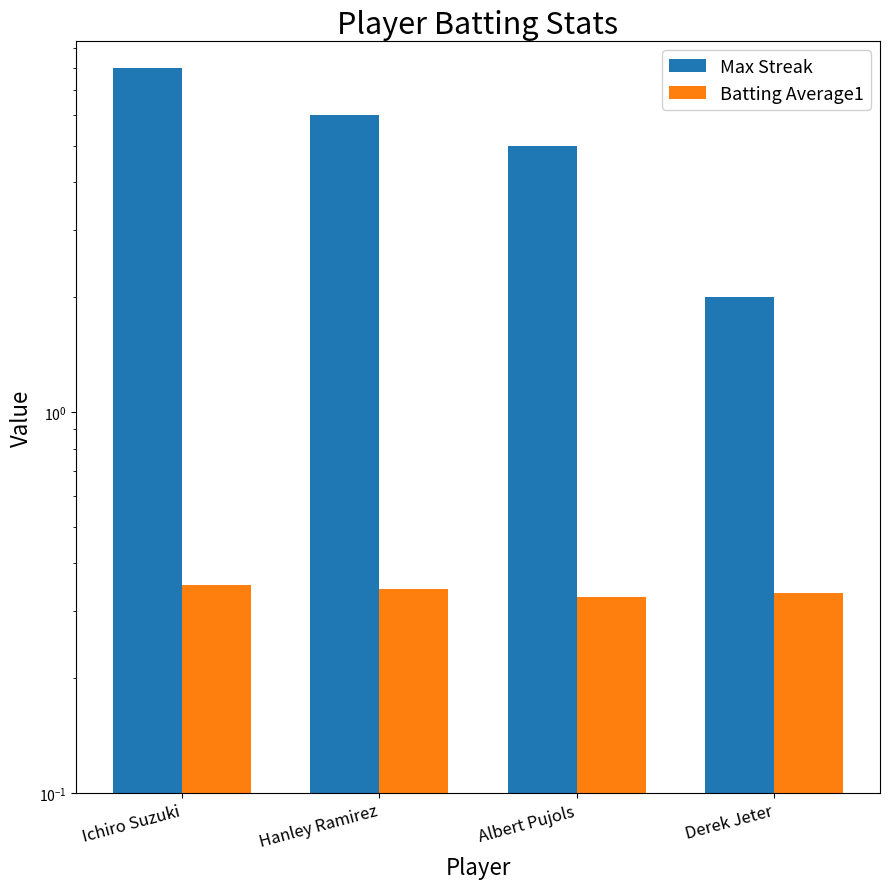

Count the Max Streak values in the range 5 to 8.

3